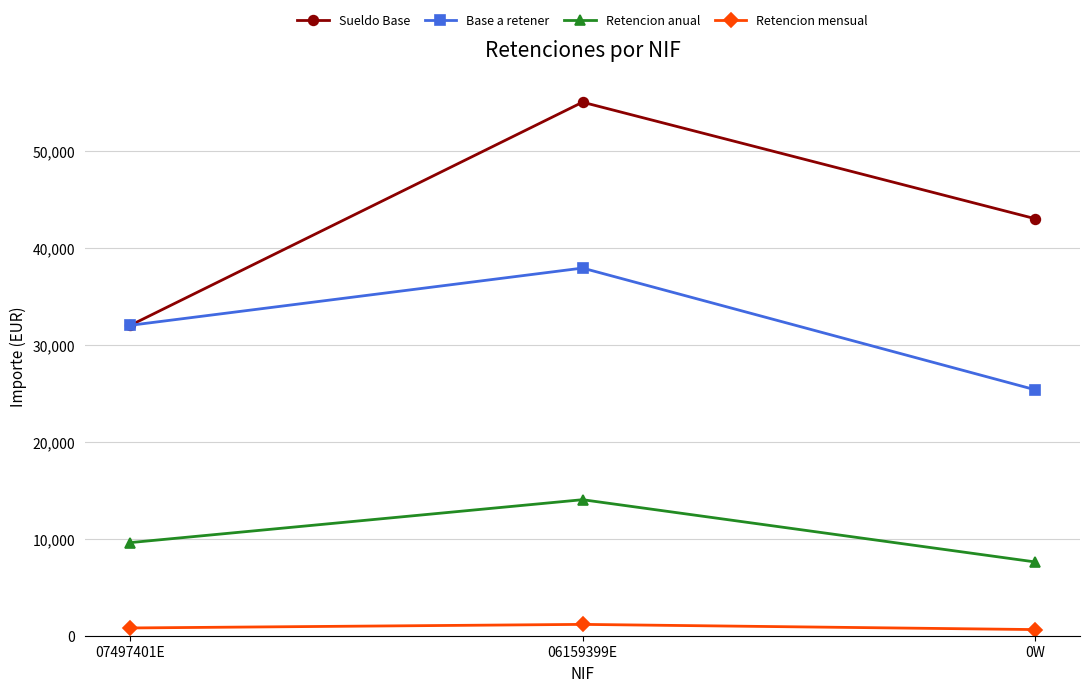

List the series in order of their peak value, lowest first.

Retencion mensual, Retencion anual, Base a retener, Sueldo Base